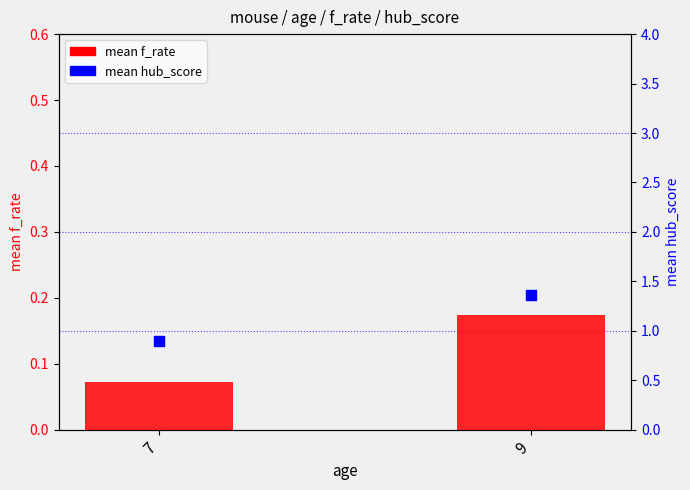

Which series contains the highest Y value?

mean hub_score